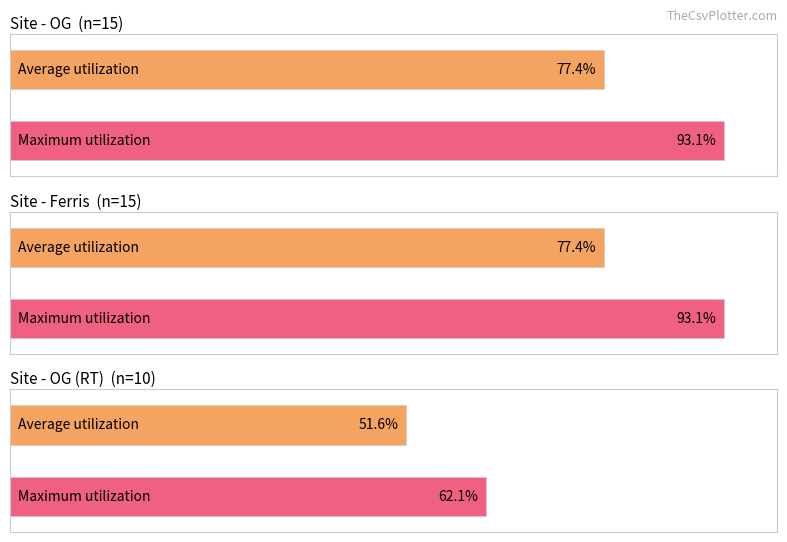

Count the number of categories in the chart.

3